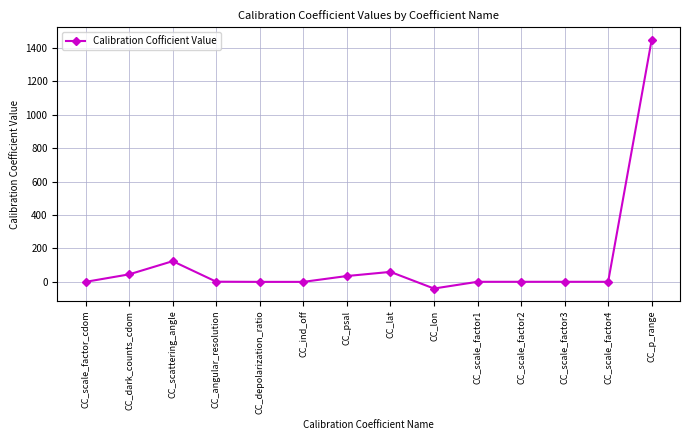

What is the value of the 7th point from the left?

35.0